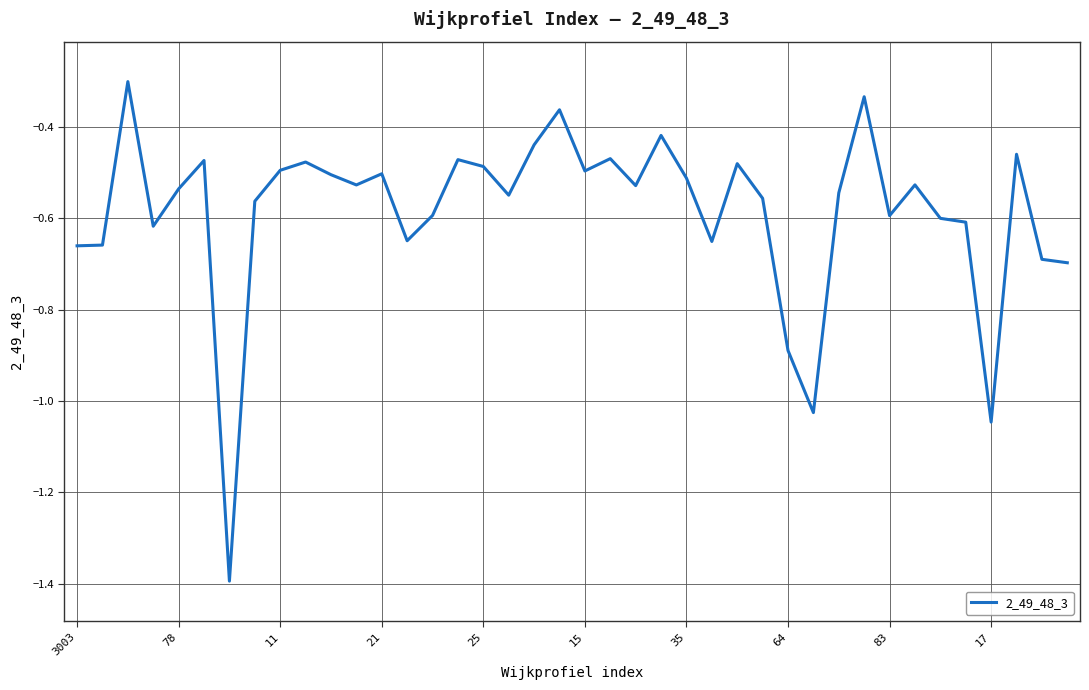

What is the smallest value displayed?

-1.4